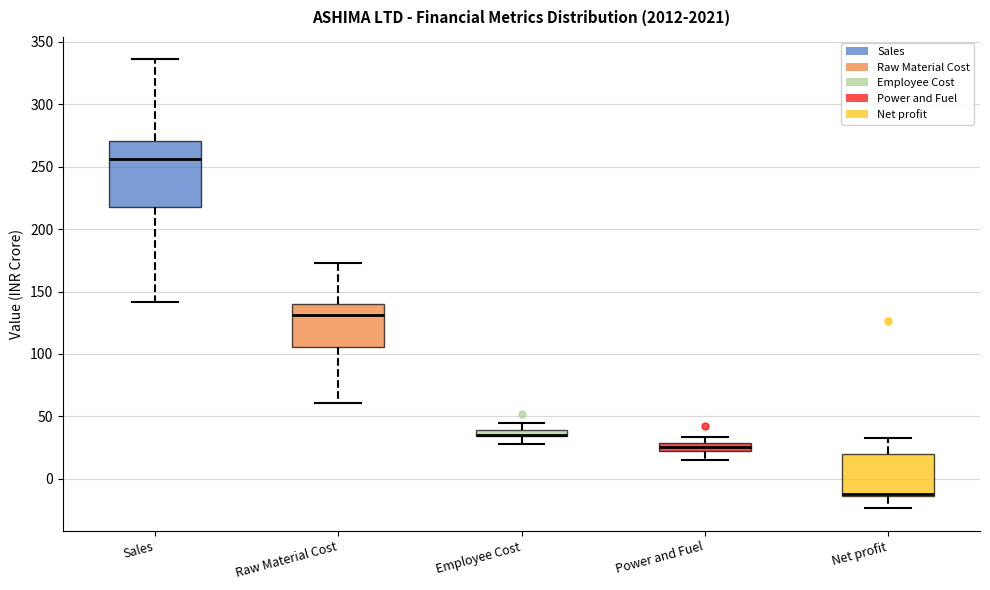

Where does the upper whisker of the box for Employee Cost end on the y-axis? The values are not printed on the chart, so give them approximately, as read against the axis.

45